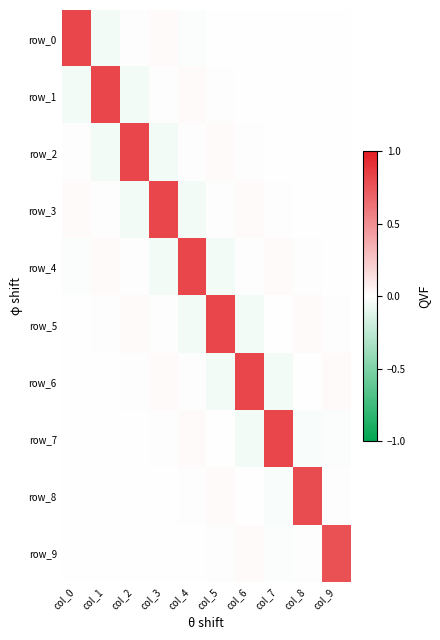

Is the value of row_9 at col_5 greater than the value of row_5 at col_6?

Yes